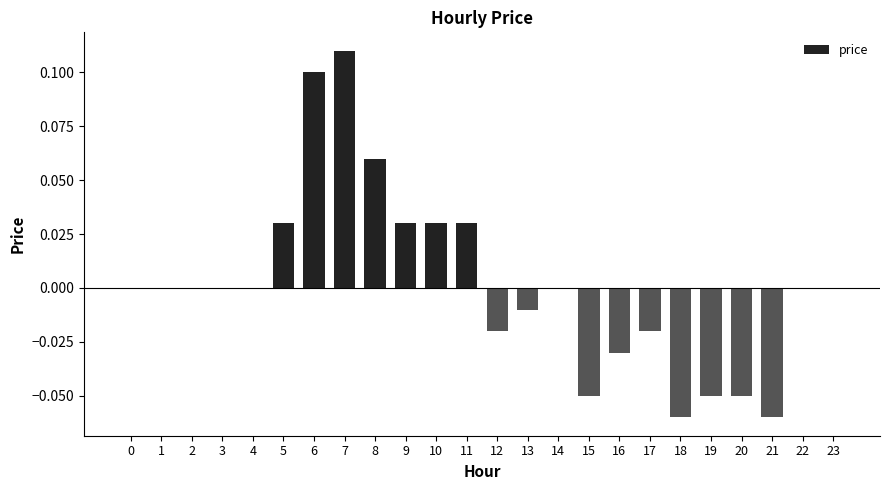

How many series are shown in this chart?

1